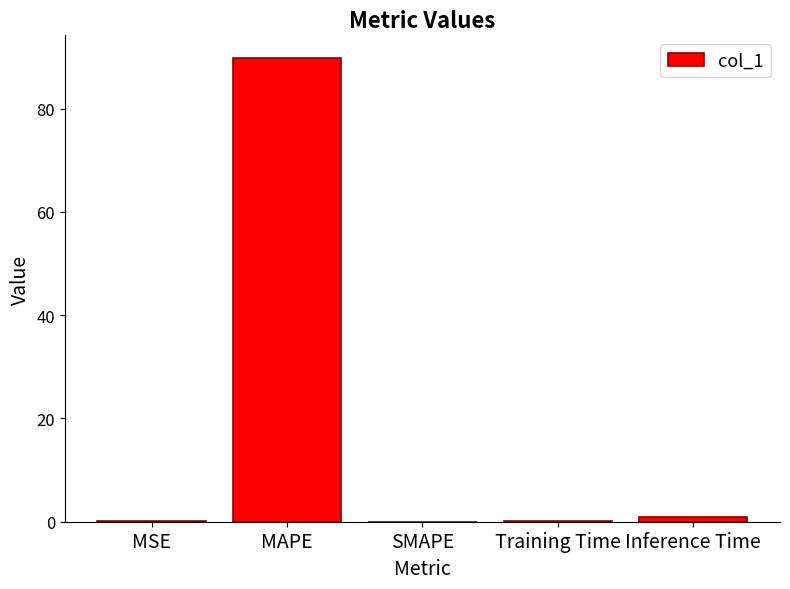

What is the maximum value shown in the chart?

89.7